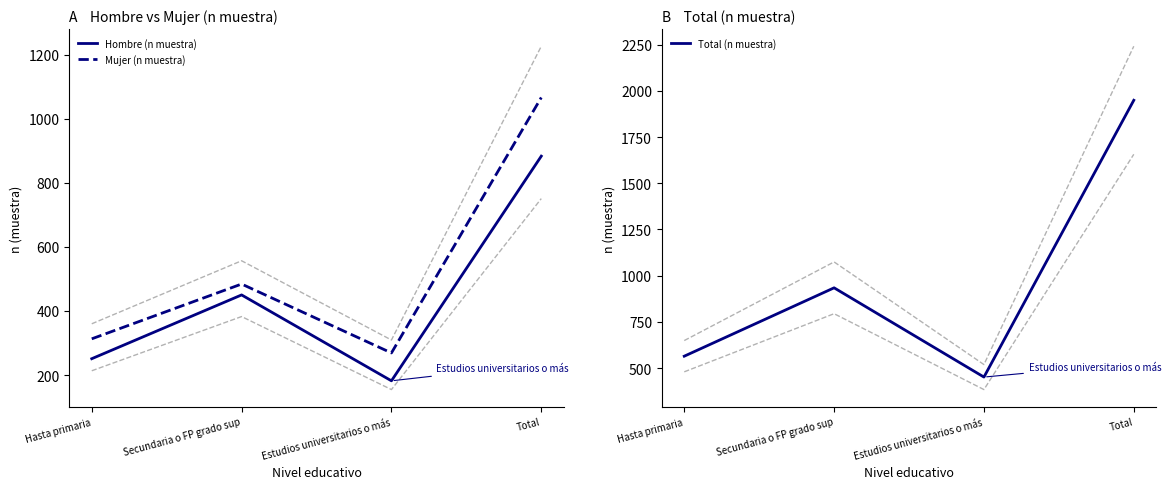

True or false: Hombre (n muestra) and Total (n muestra) cross at least once.

False